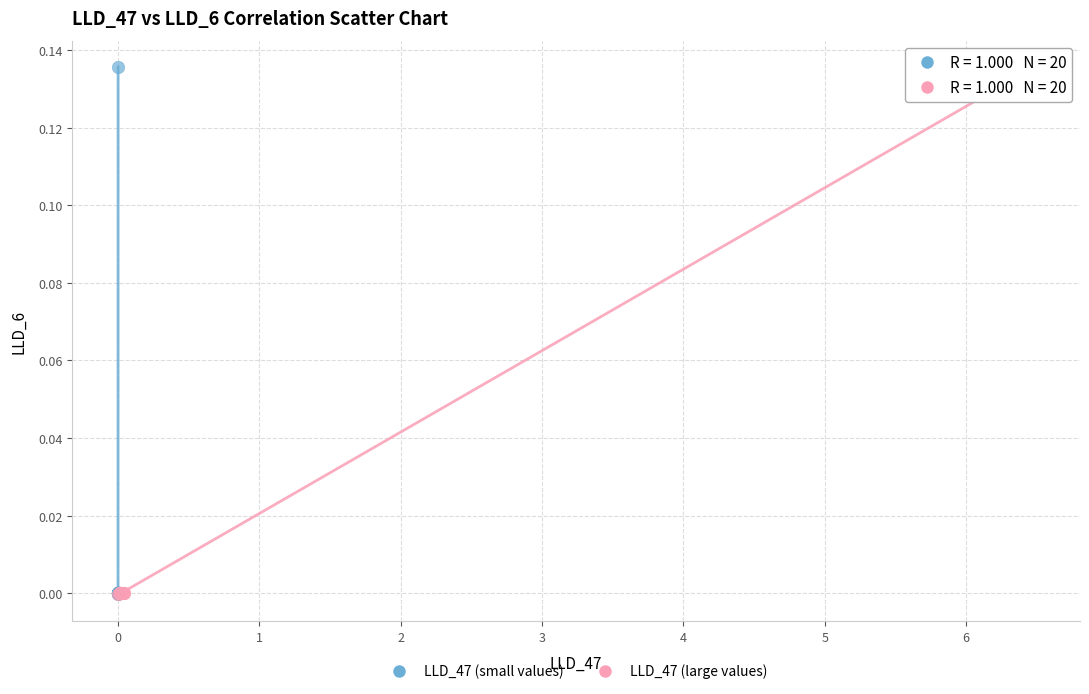

What are all the series names shown in the legend?

LLD_47 (small values), LLD_47 (large values)